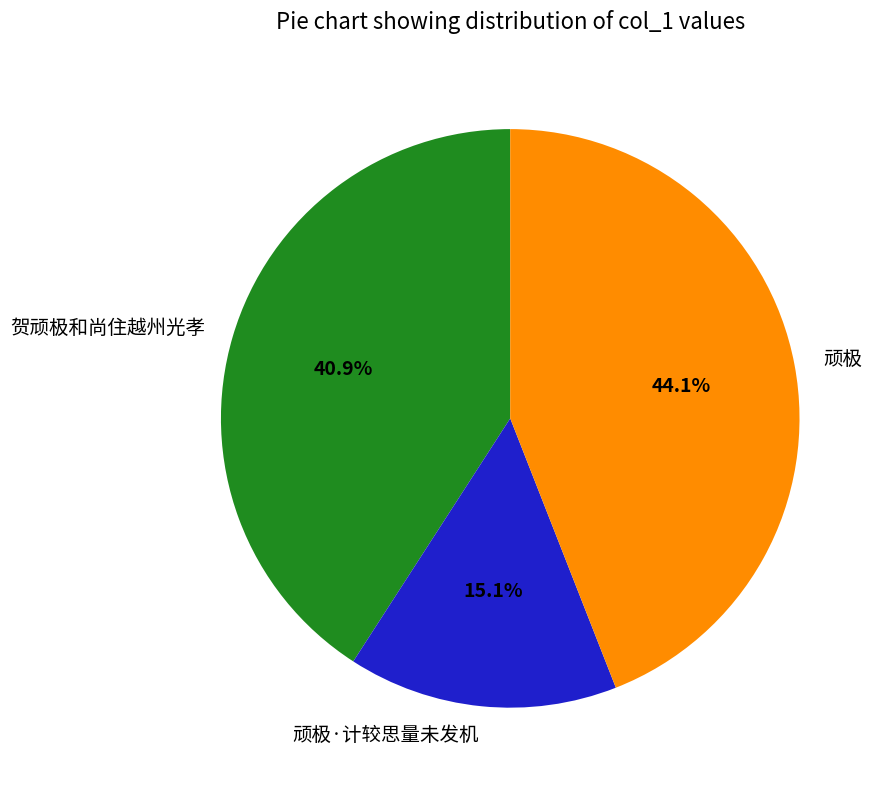

True or false: 顽极·计较思量未发机 accounts for 27% of the total.

False